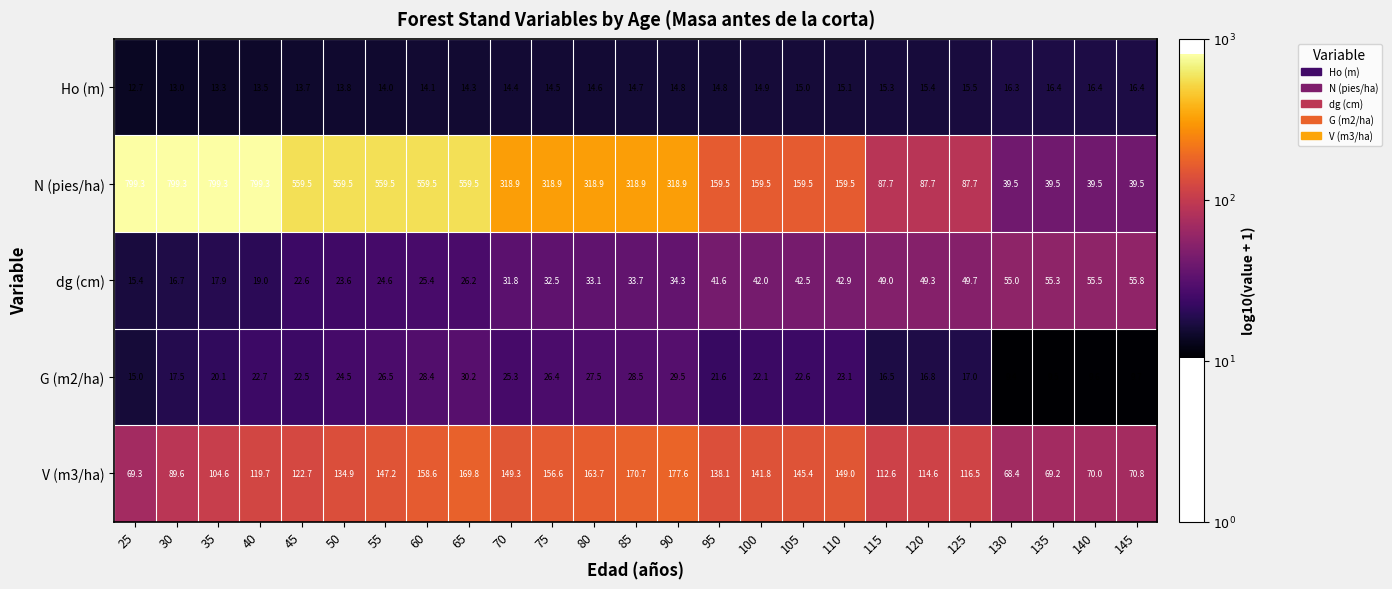

The value of G (m2/ha) at 125 is 23.9. True or false?

False